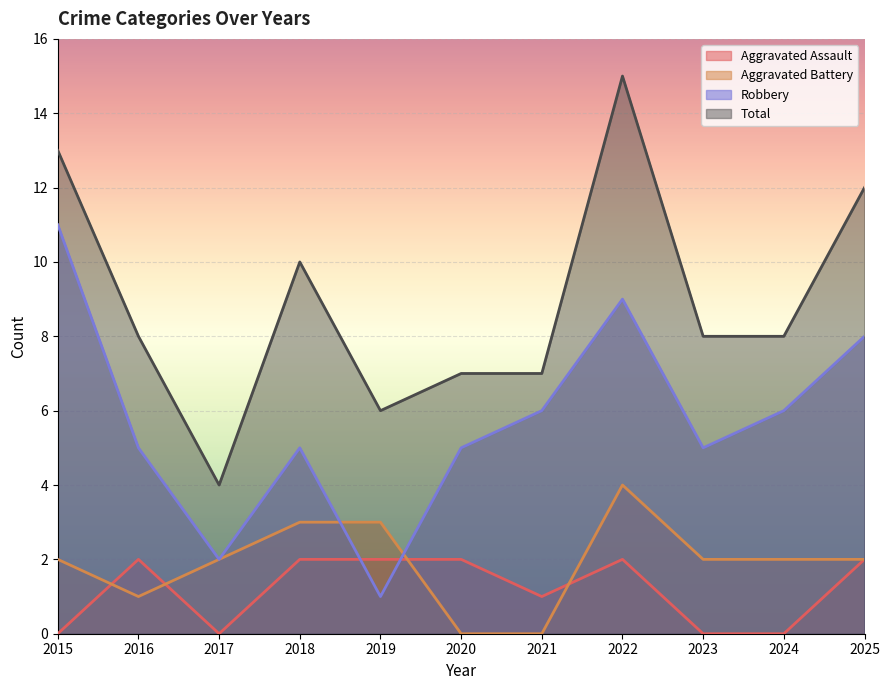

Which series ends up on top after the final intersection of Aggravated Assault and Robbery?

Robbery